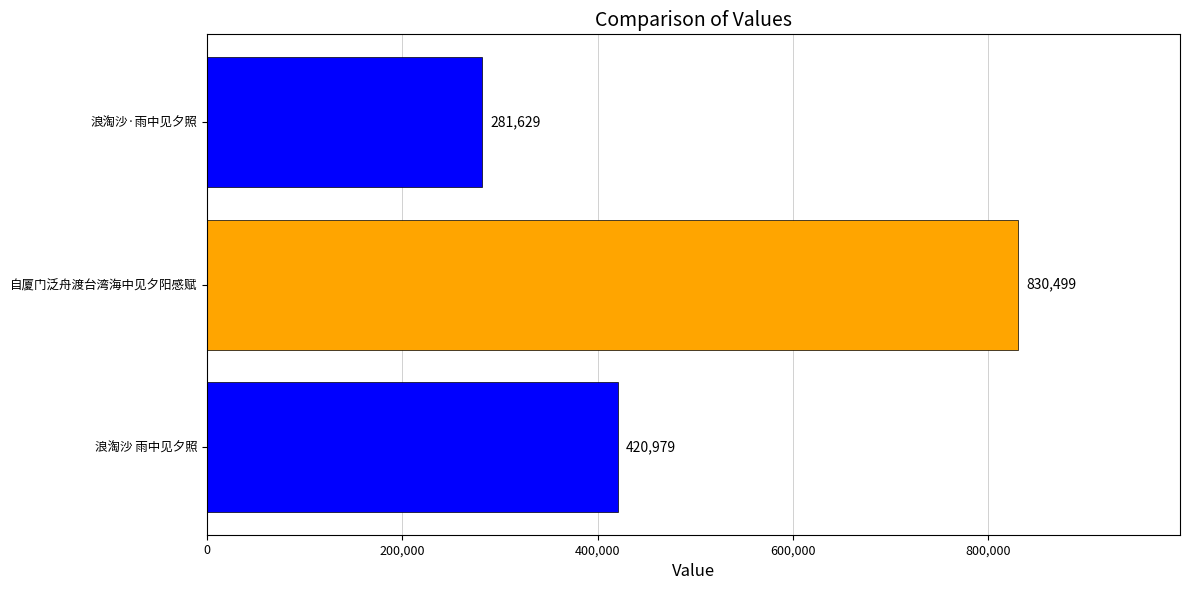

Read the value at 浪淘沙 雨中见夕照.

420979